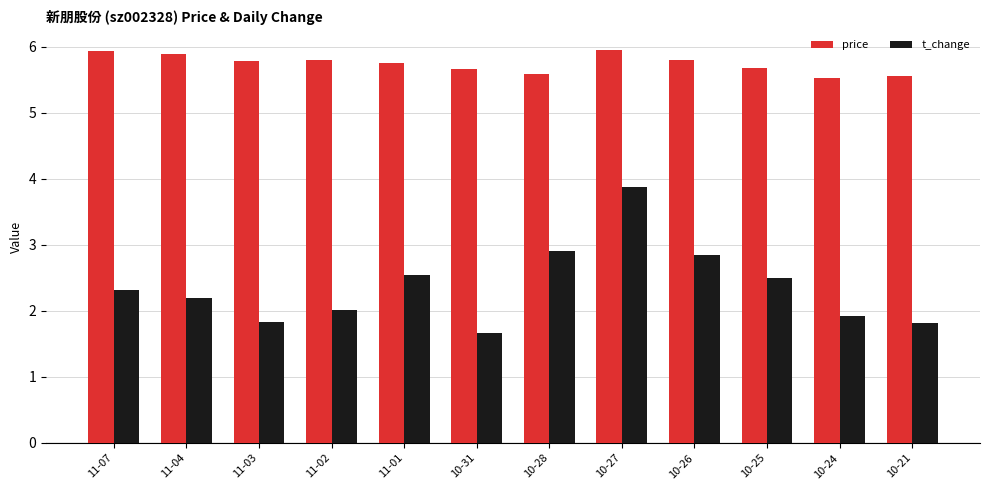

Rank the series at 10-26 from highest to lowest value.

price, t_change